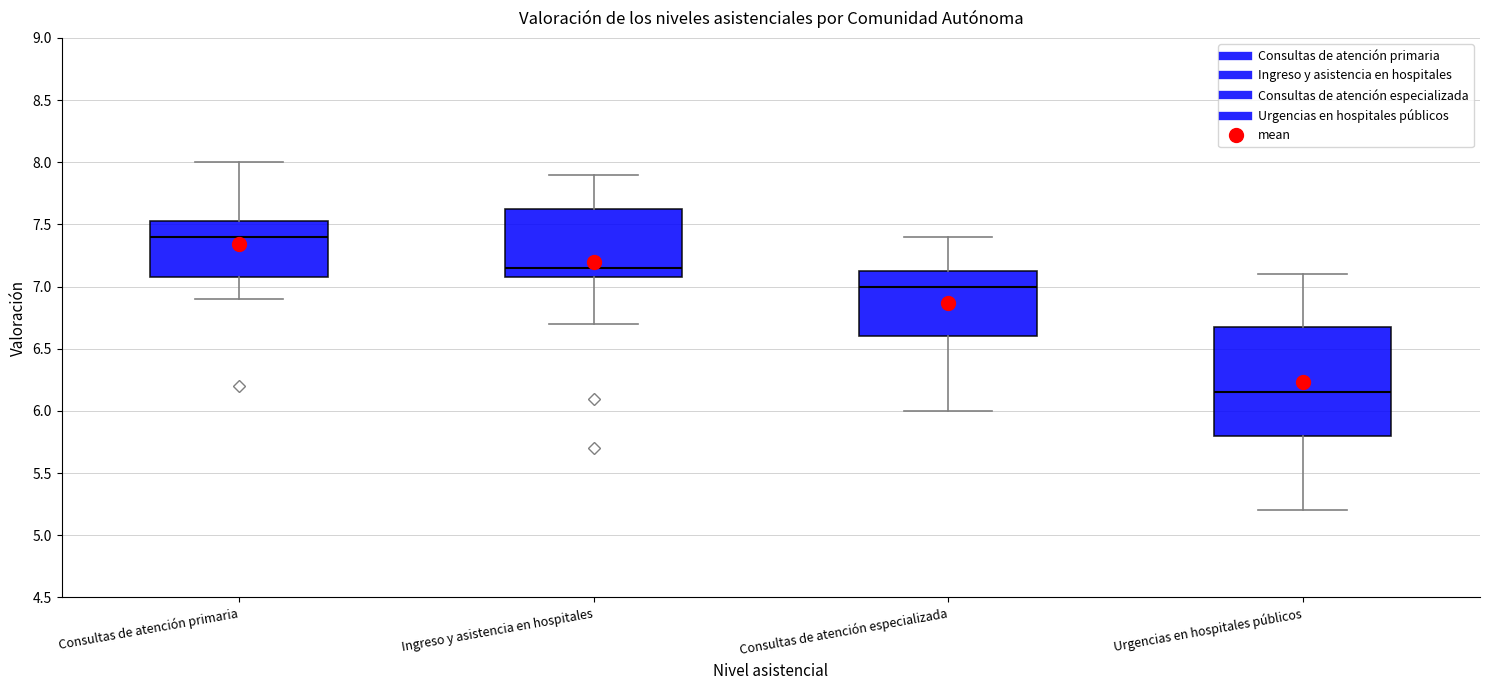

Reading left to right, transcribe this box plot: for each box, give where its median line is, the range the box spans, and where its two whiskers end, as read against the y-axis. The values are not printed on the chart, so give them approximately, as read against the axis.

Consultas de atención primaria: median 7.40, box 7.10 to 7.55, whiskers 6.90 to 8.00
Ingreso y asistencia en hospitales: median 7.15, box 7.10 to 7.65, whiskers 6.70 to 7.90
Consultas de atención especializada: median 7.00, box 6.60 to 7.15, whiskers 6.00 to 7.40
Urgencias en hospitales públicos: median 6.15, box 5.80 to 6.70, whiskers 5.20 to 7.10